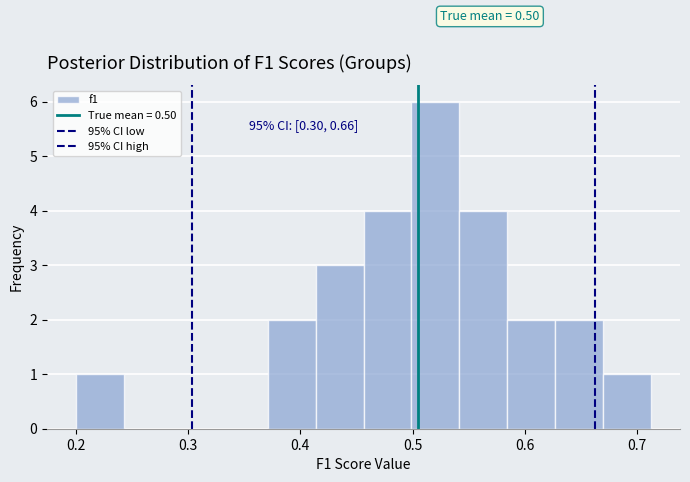

Which range on the x-axis has the tallest bar?

0.50 to 0.54